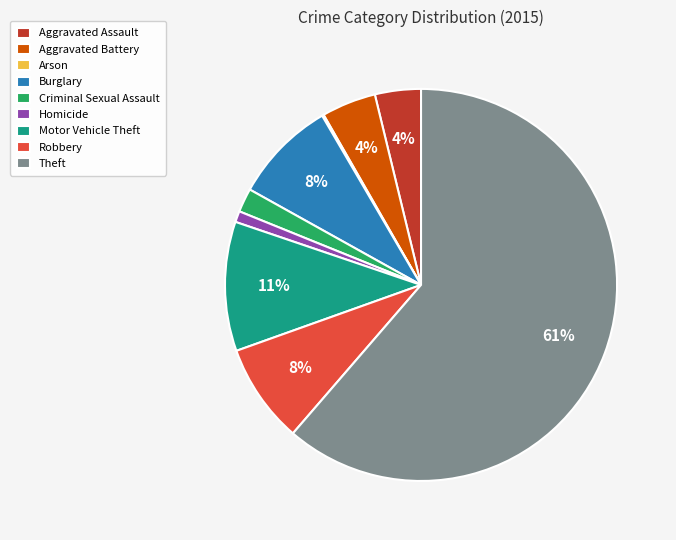

To the nearest percent, what is the average slice percentage?

11%